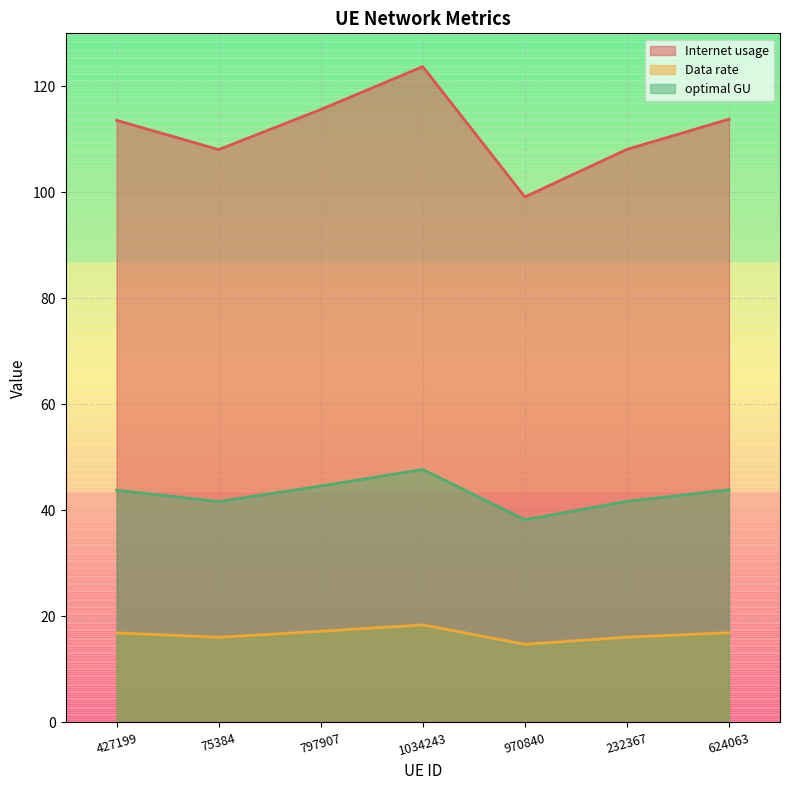

Between 1034243 and 427199, which is larger?

1034243